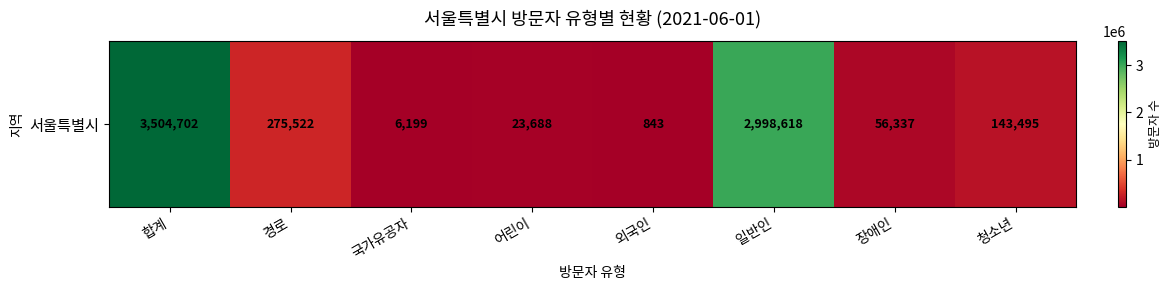

Rank the categories by value from lowest to highest.

외국인, 국가유공자, 어린이, 장애인, 청소년, 경로, 일반인, 합계